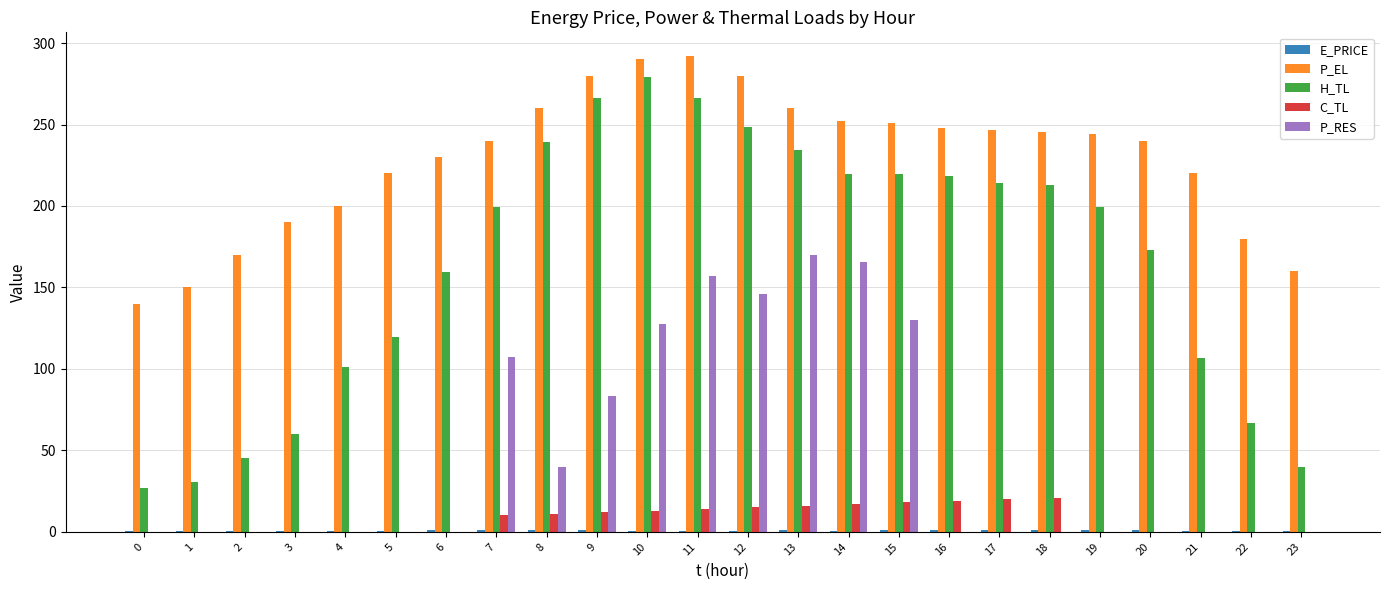

Is it true that H_TL equals 26.6 at 0?

True